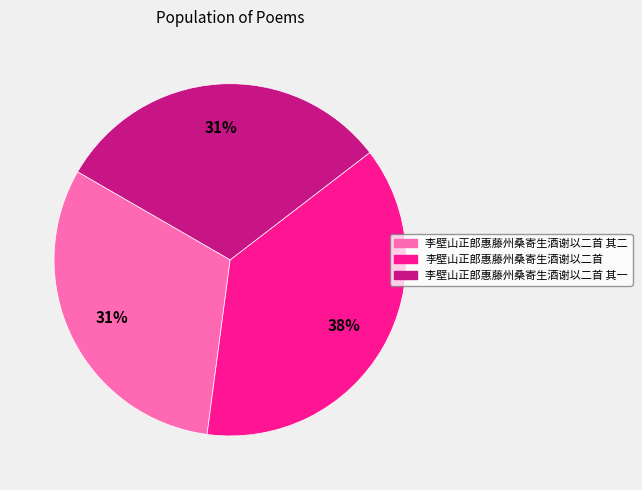

Is there a majority slice in this chart?

No